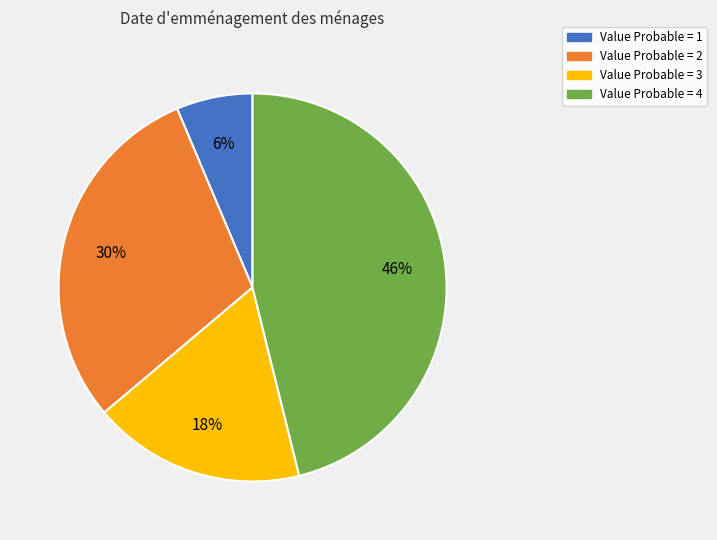

Which slice is the largest?

Value Probable = 4